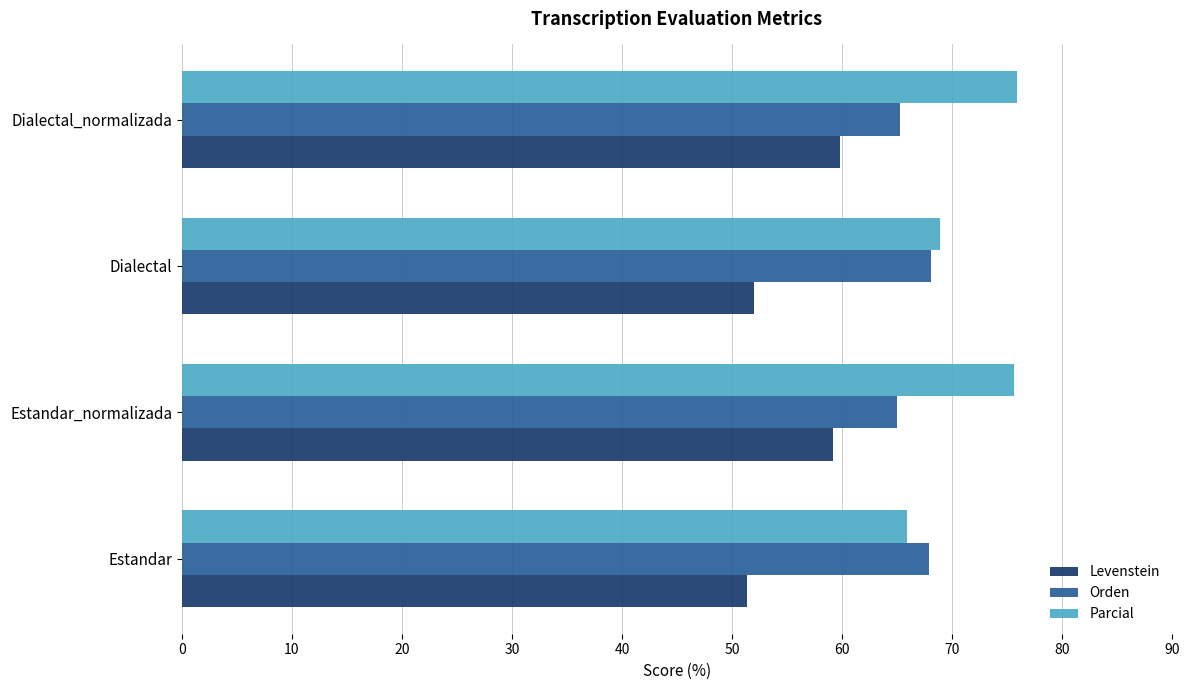

What is the difference between the highest and lowest values at Dialectal_normalizada?

16.1